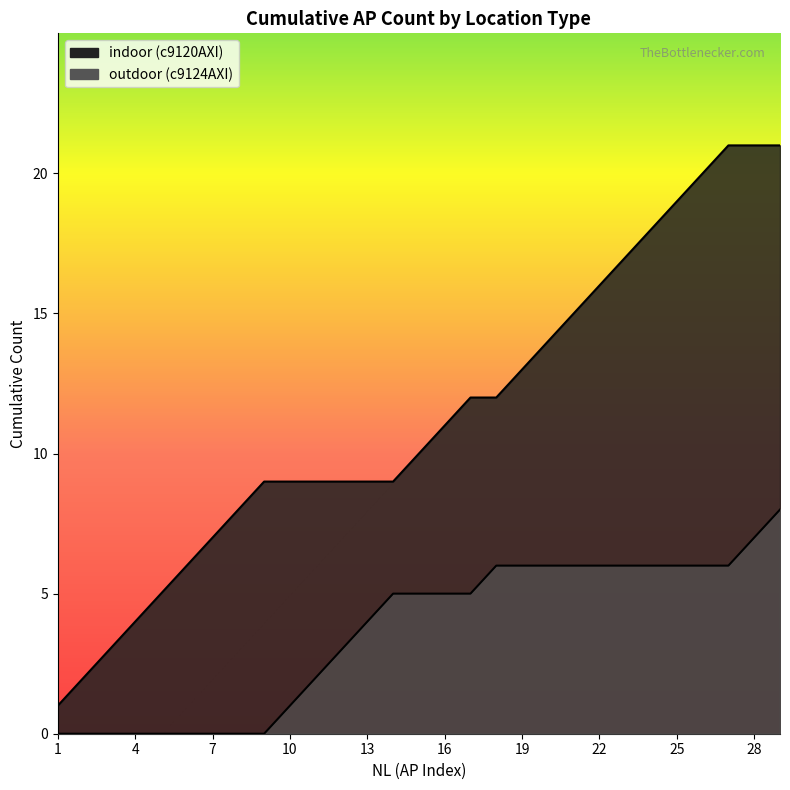

Rank the series at 17 from lowest to highest value.

outdoor, indoor